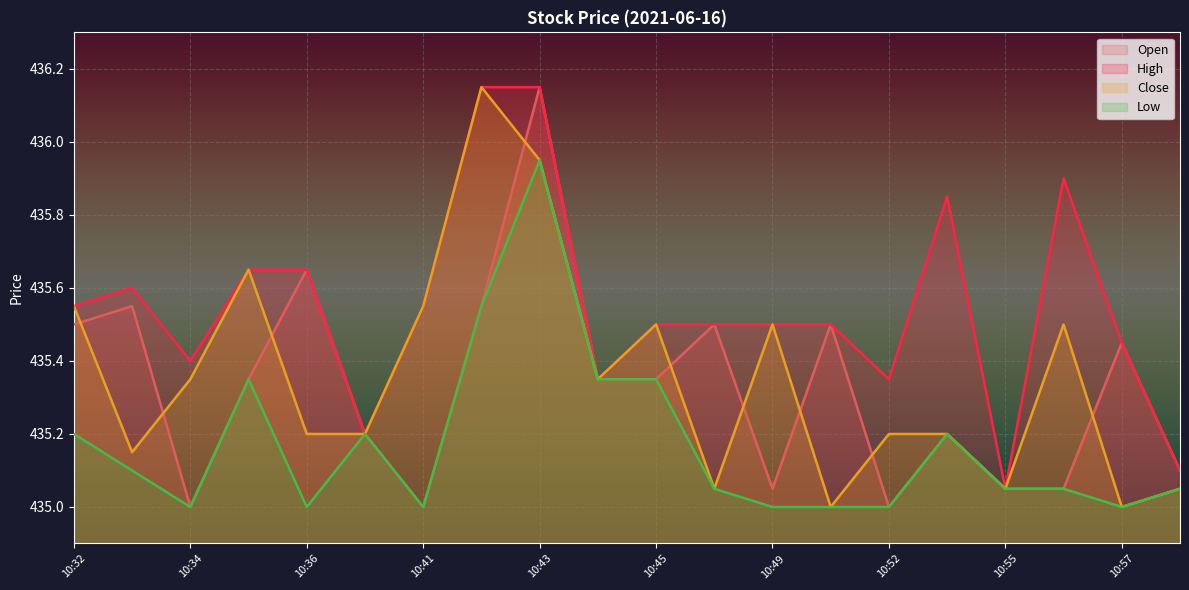

What is the approximate value of High at 10:50?

435.5